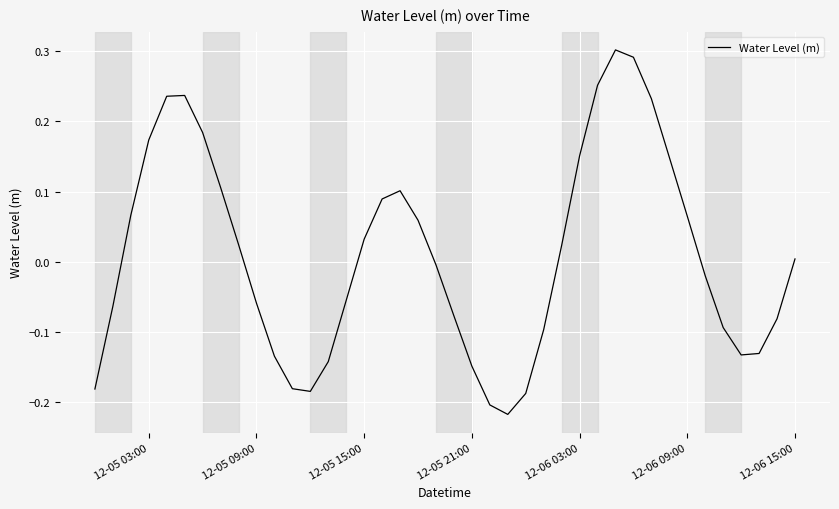

Does the chart display data point markers on the line(s)?

No